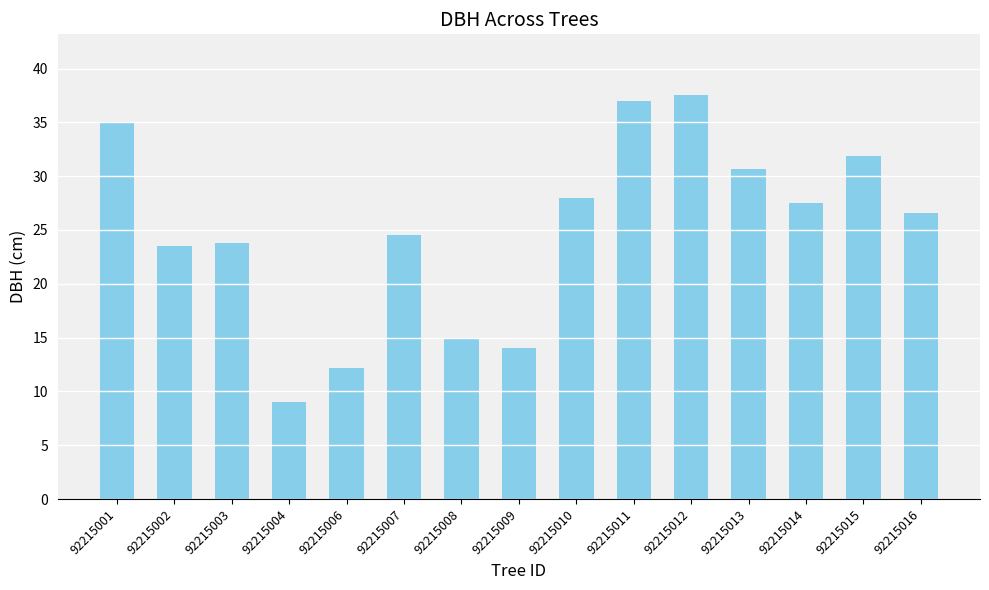

Between 92215007 and 92215004, which is larger?

92215007